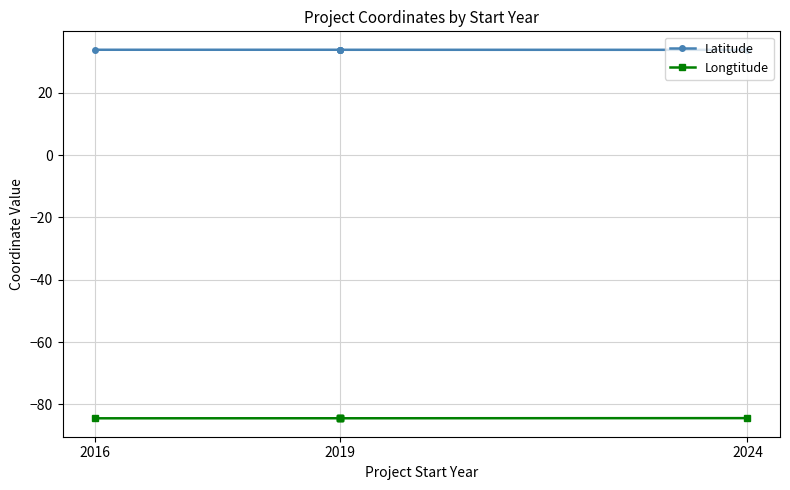

What value does the Longtitude series have at 2019?

-84.4